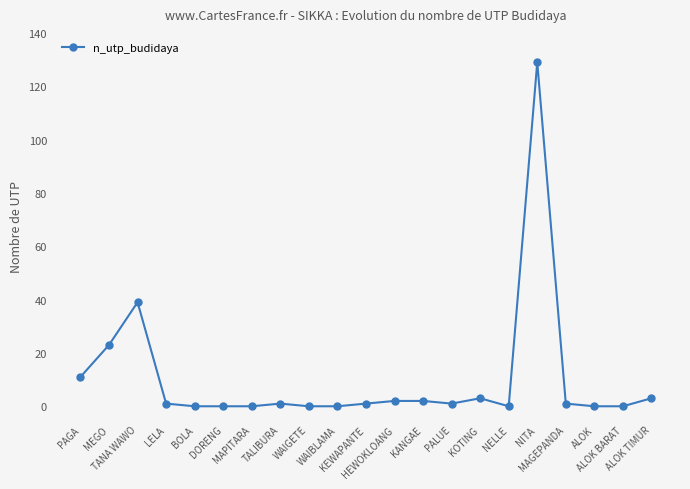

What is the sum of the values at KOTING and ALOK?

3